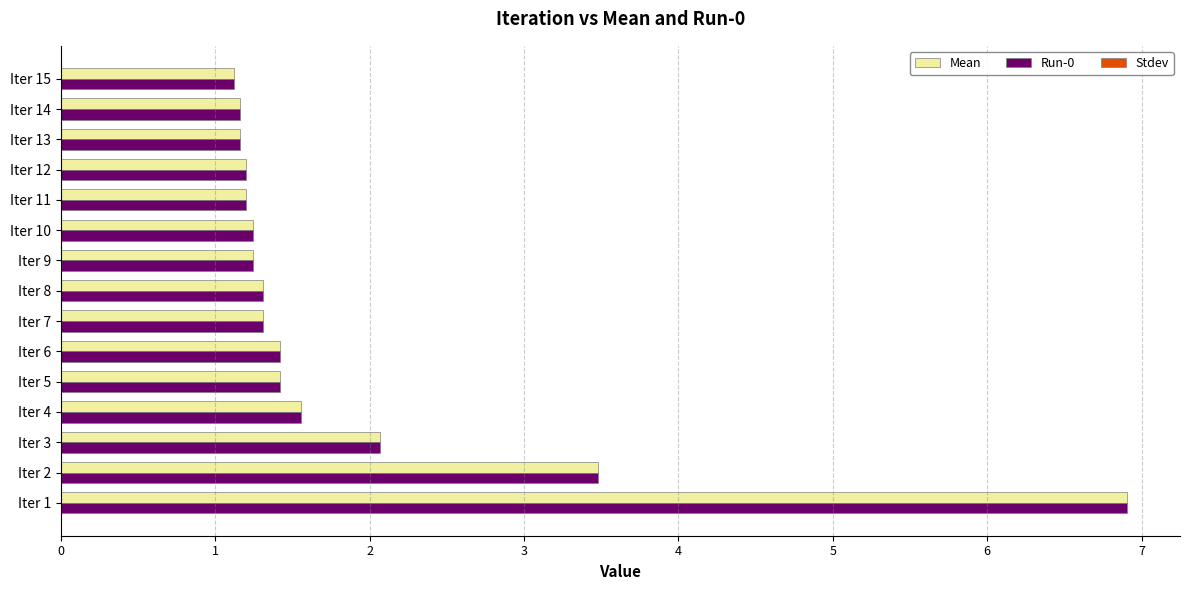

The value of Mean at Iter 4 is 0.9. True or false?

False